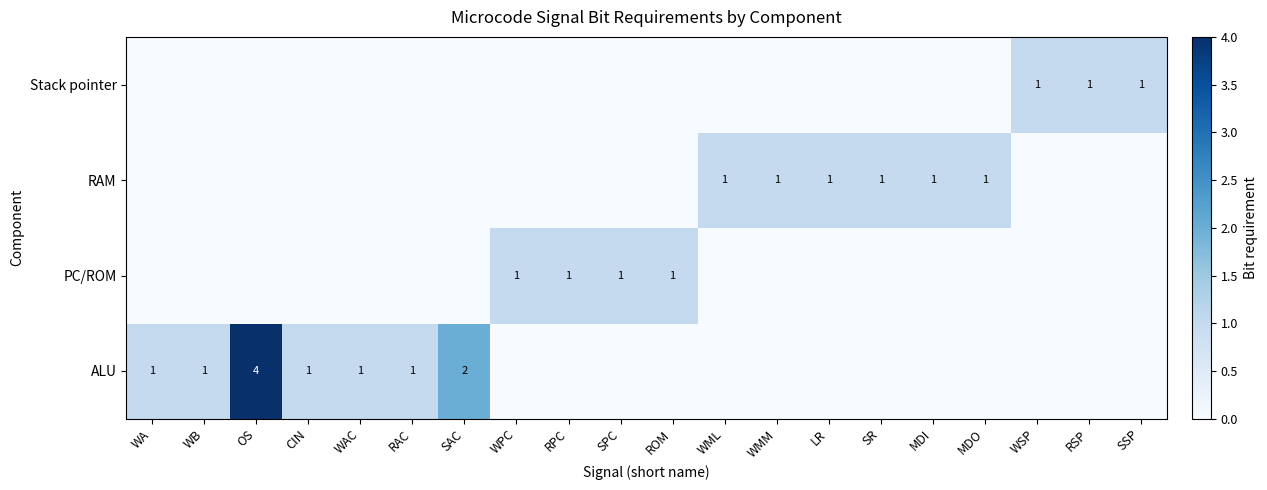

At how many categories does at least one series exceed 2?

1